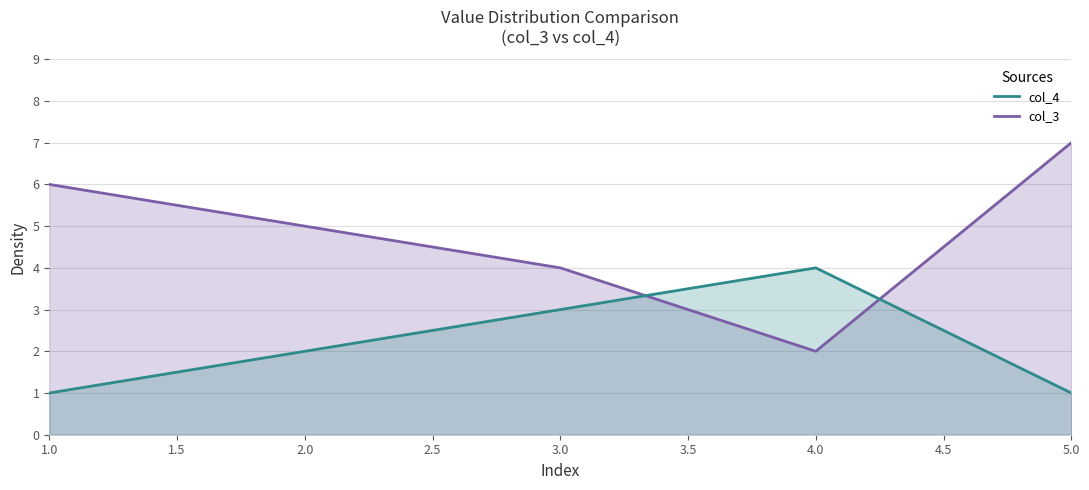

At 2, list the series in order from largest to smallest.

col_3, col_4